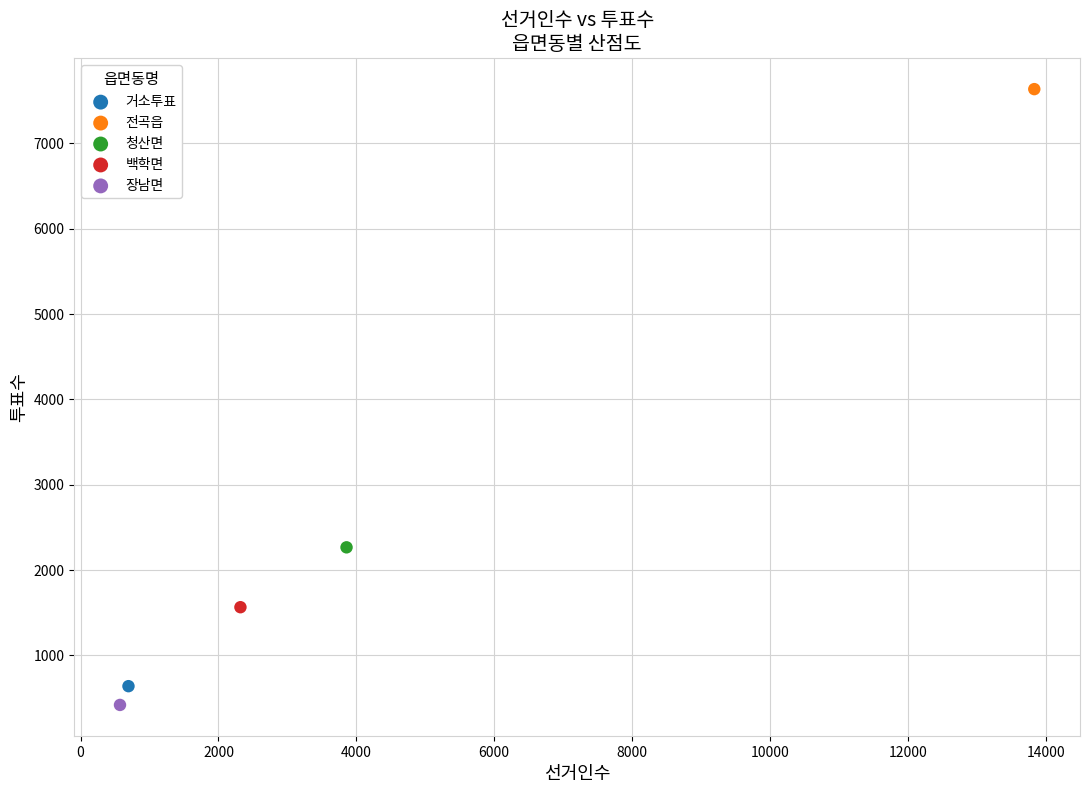

Which series contains the highest Y value?

전곡읍